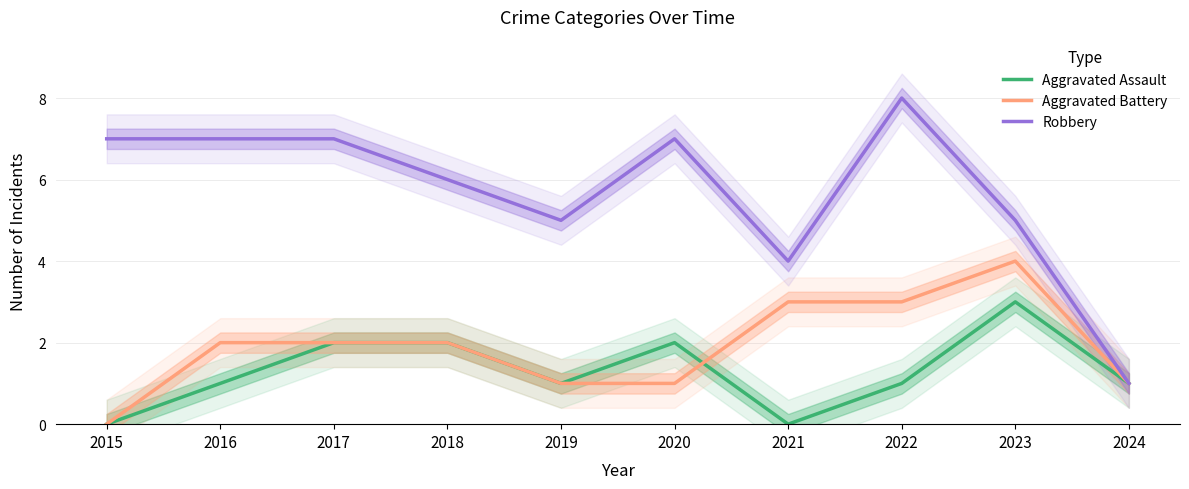

How many series are shown in this chart?

3